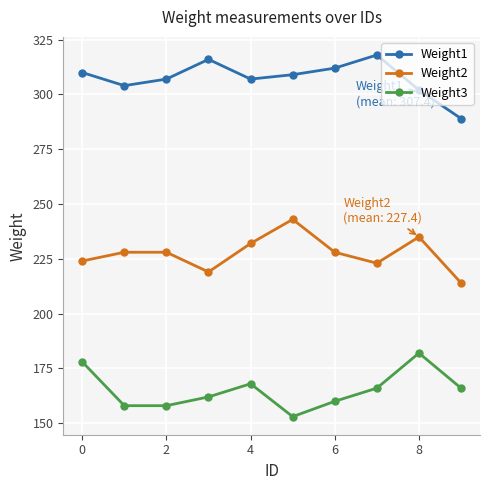

True or false: Weight1 and Weight3 cross at least once.

False